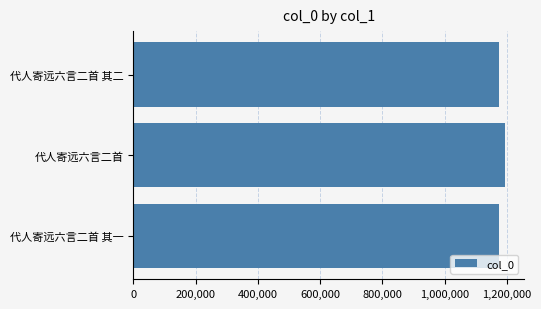

What is the difference between the values at 0 and 400,000?

20227